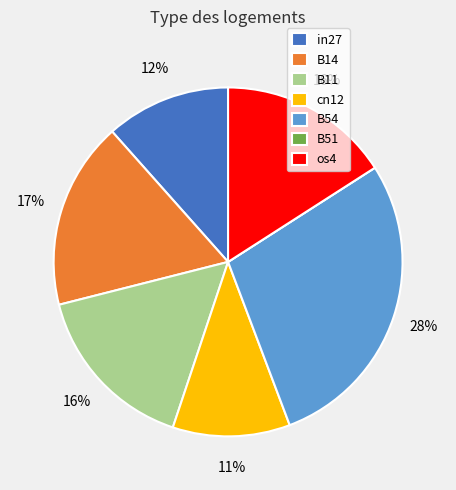

Which has a higher value, B54 or B11?

B54